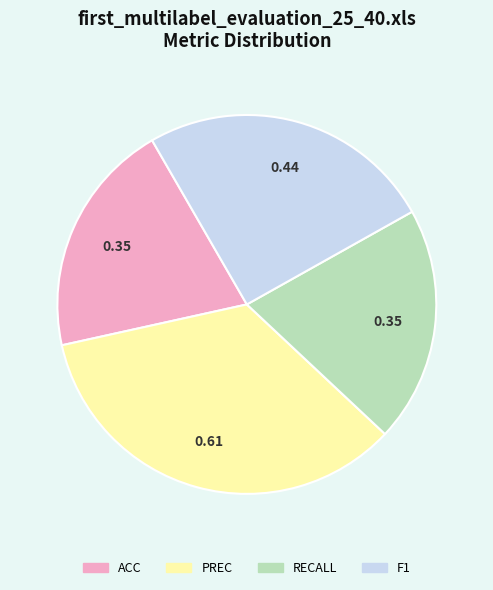

How many segments does this pie chart have?

4